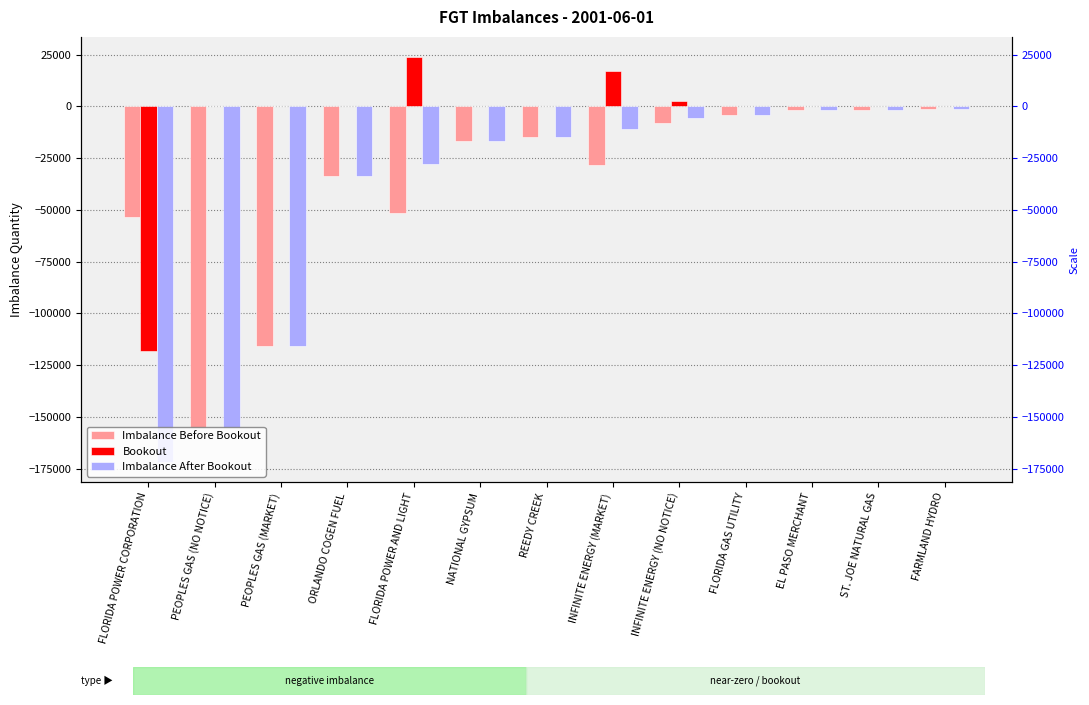

Count the number of categories in the chart.

13